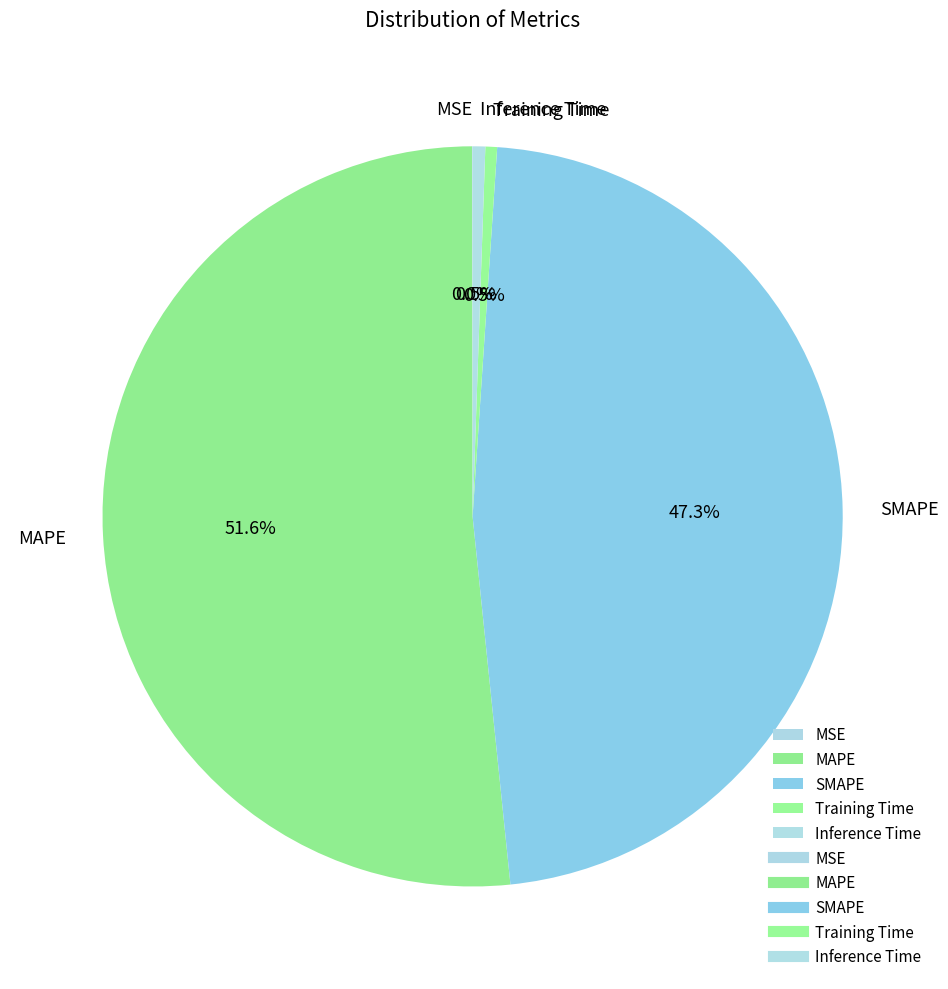

To the nearest percent, what is the difference between the largest and smallest slice percentages?

52%